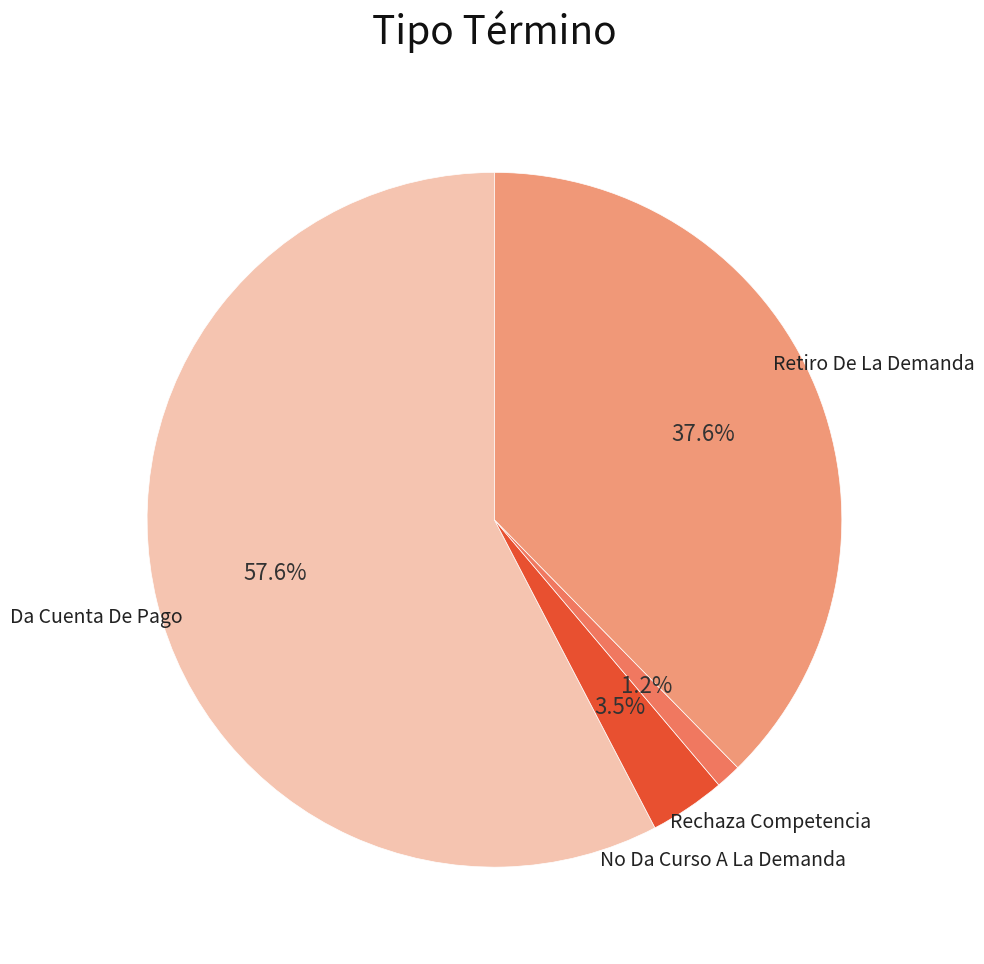

Is there a majority slice in this chart?

Yes